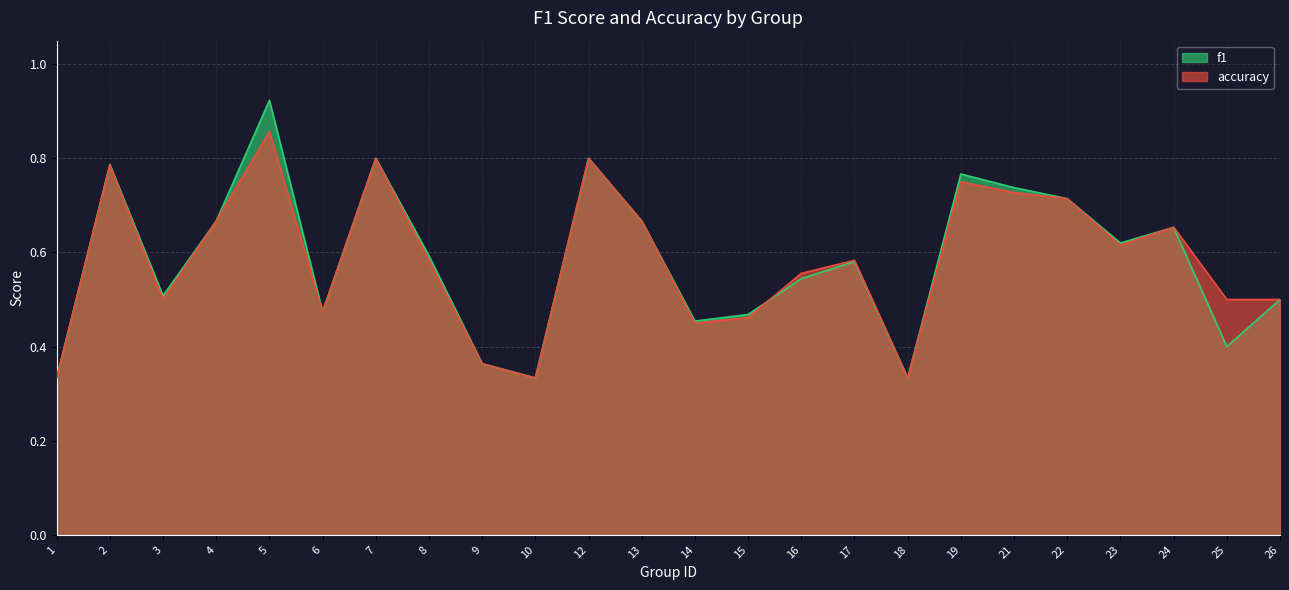

The value of accuracy at 1 is 0.3. True or false?

True